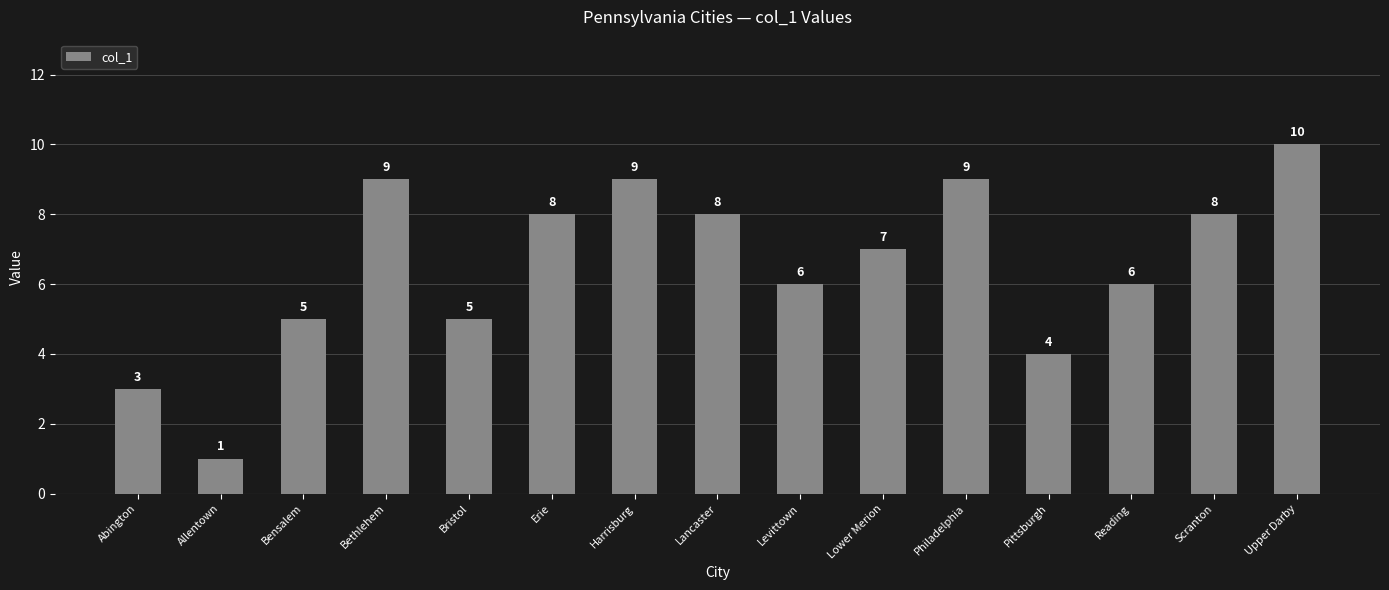

What is the minimum value shown in the chart?

1